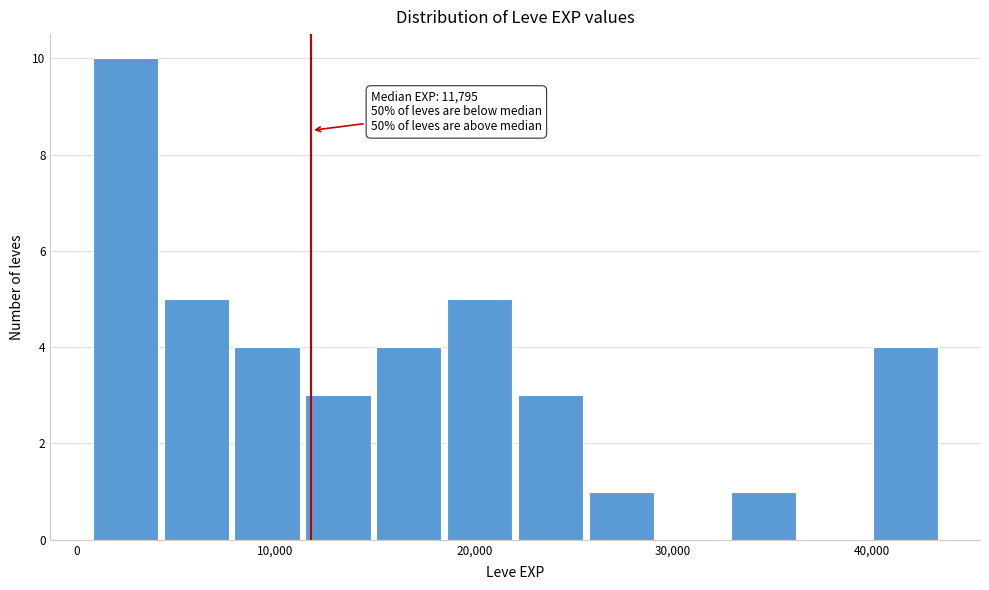

Around what value on the x-axis is the tallest bar? Give the approximate position of its centre, as read against the axis.

2000